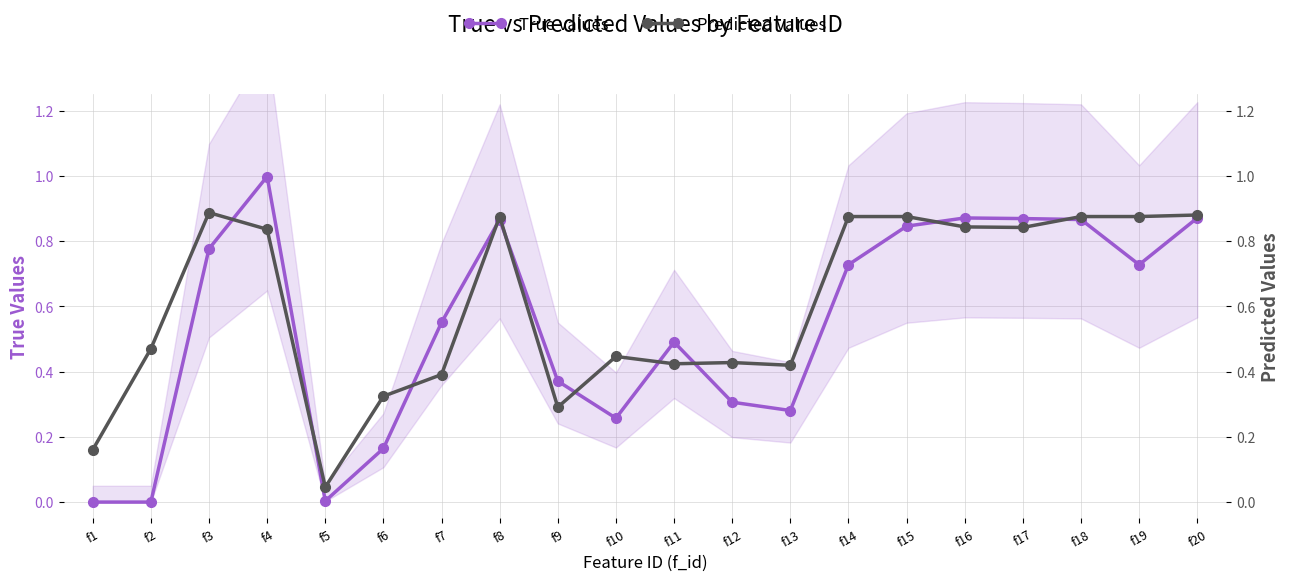

At f12, list the series in order from smallest to largest.

True values, Predicted values